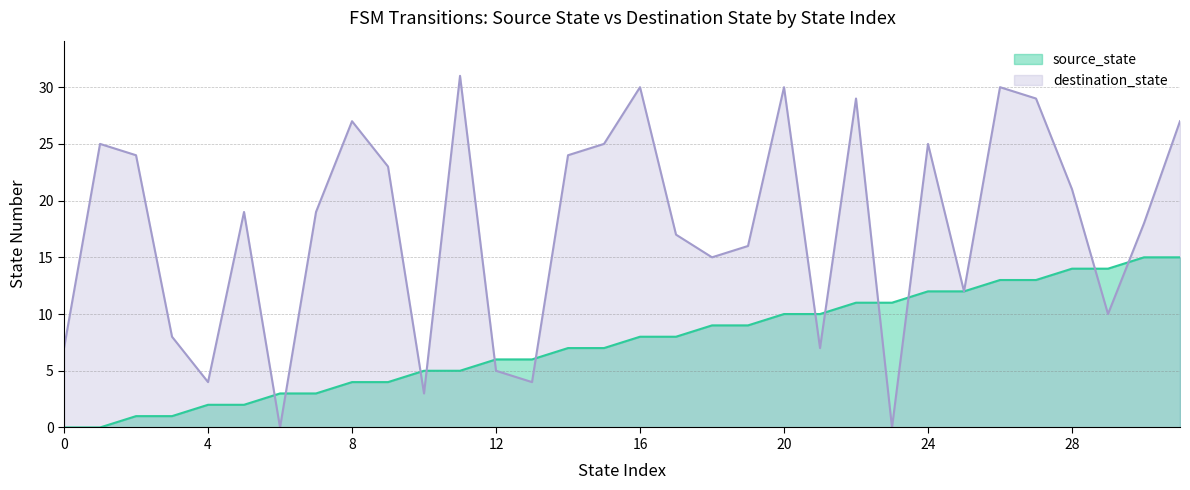

How many values in destination_state are above zero?

30